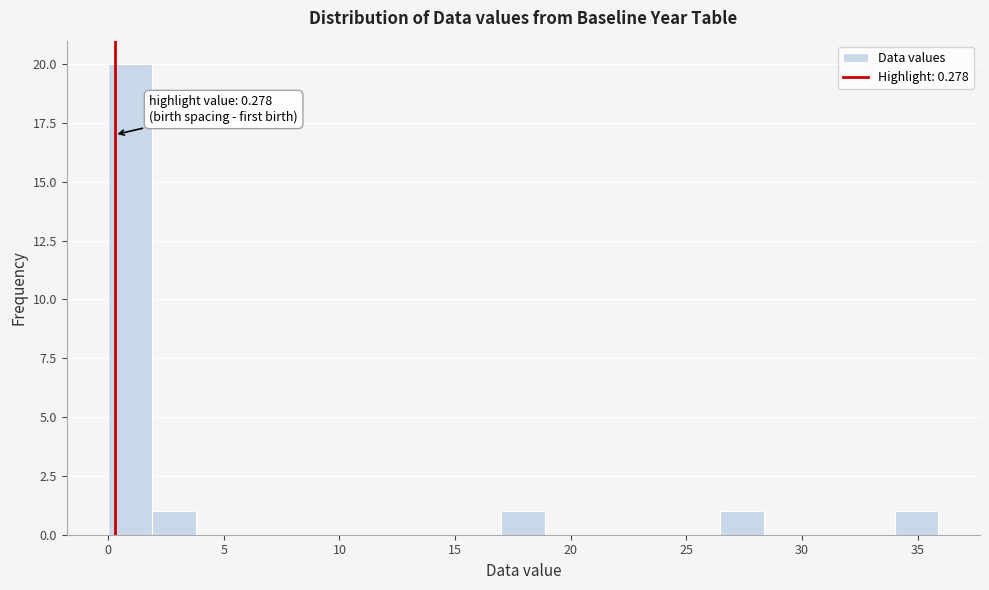

Read against the x-axis, roughly where is the centre of the tallest bar?

1.0